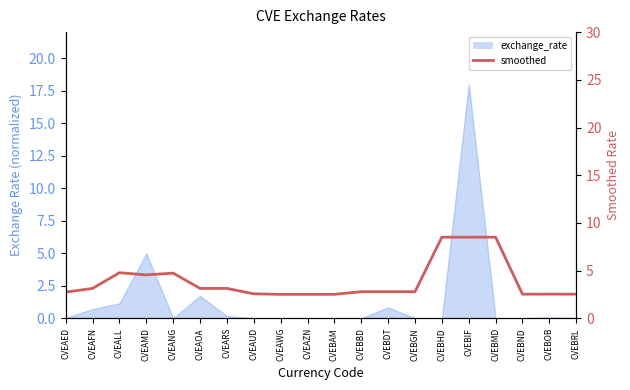

How many categories are shown in the chart?

20